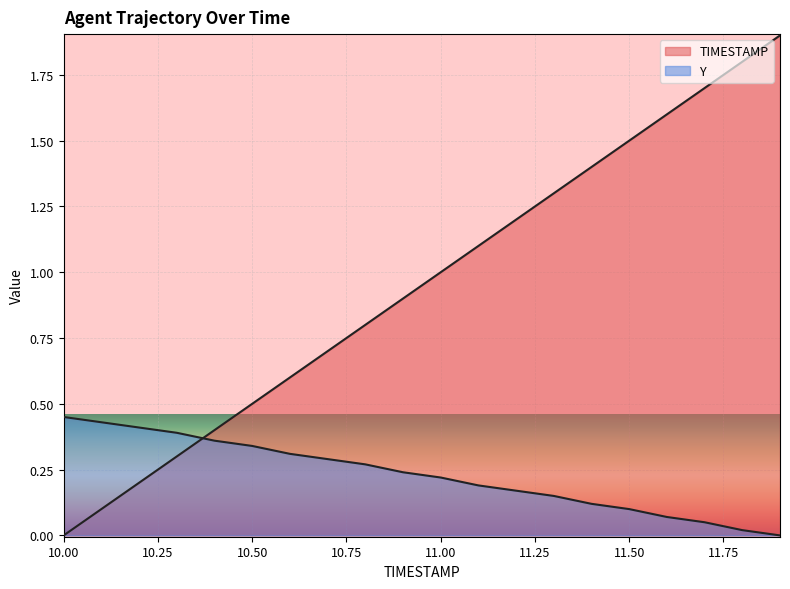

Between 10.4 and 10.9, which series saw the biggest shift?

TIMESTAMP